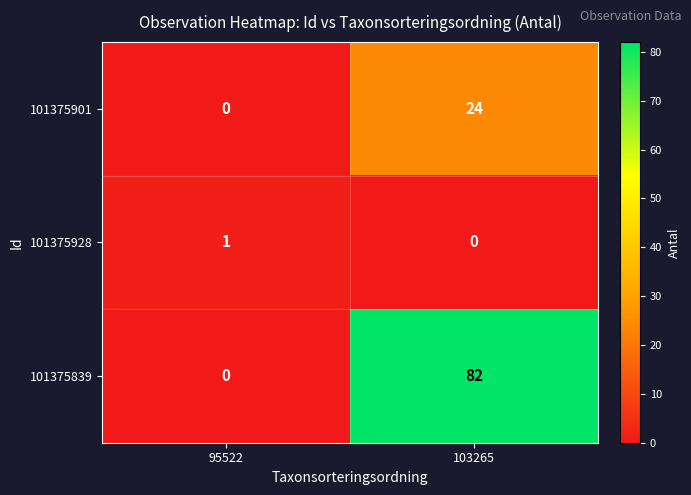

Rank the series by their maximum value, from highest to lowest.

101375839, 101375901, 101375928